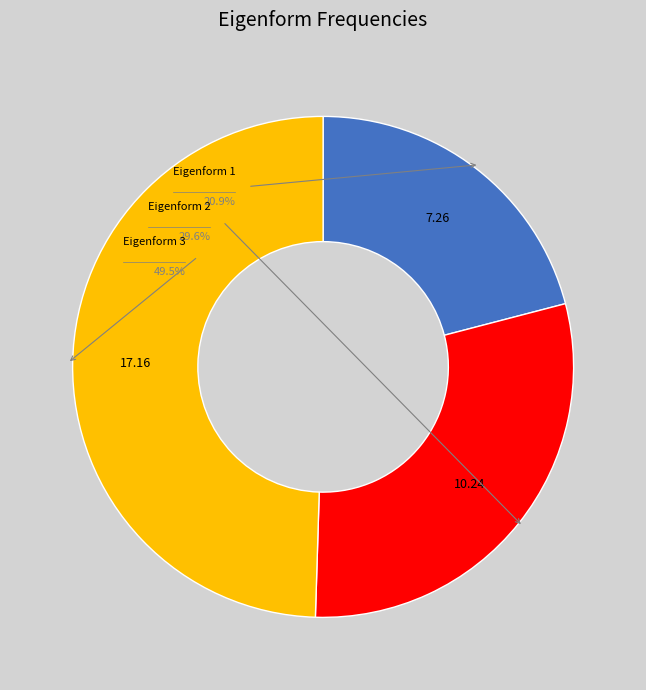

What portion of the pie excludes Eigenform 1 (7.26 Hz)?

79.1%